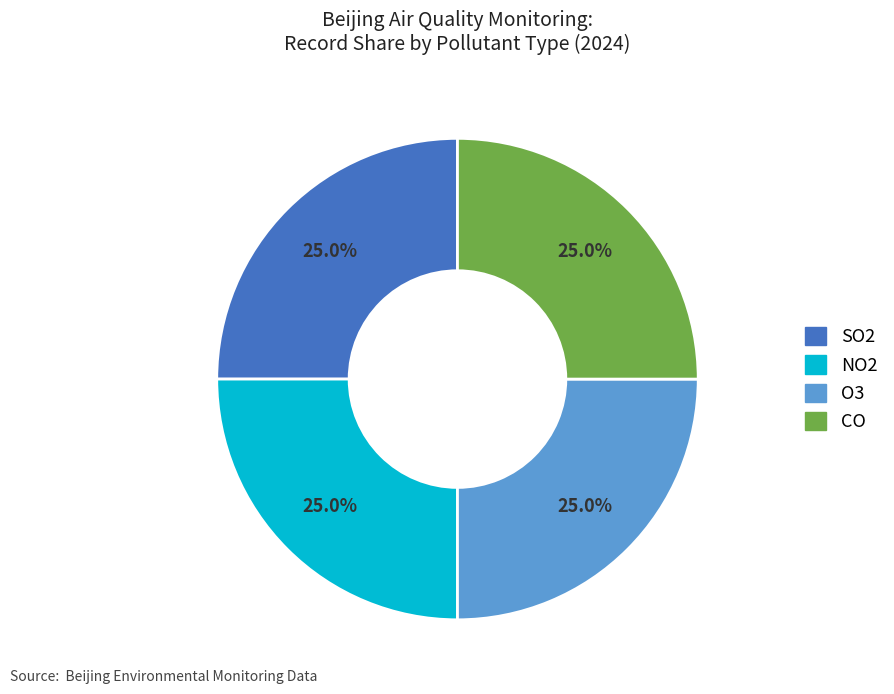

To the nearest percent, what is the average slice percentage?

25%